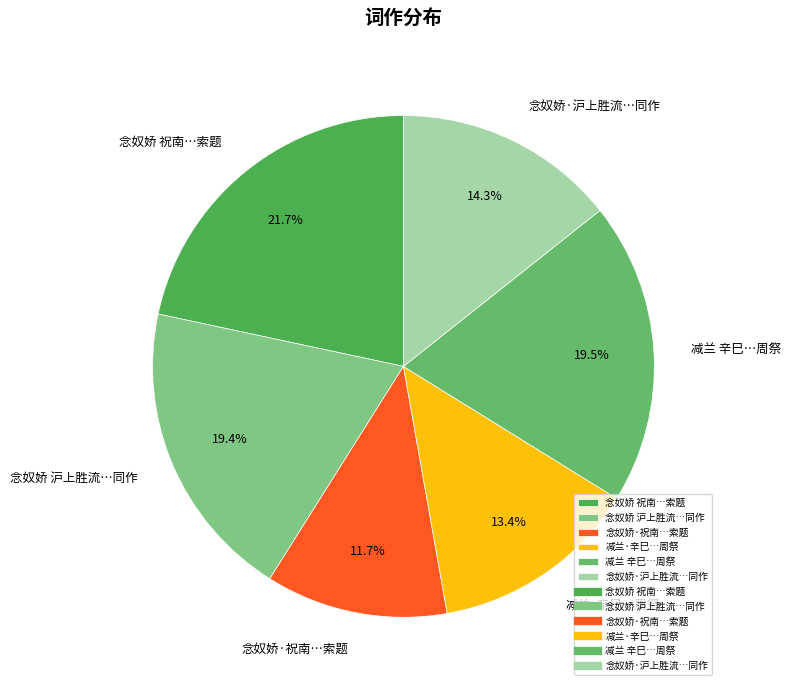

Which slice is the largest?

念奴娇 祝南…索题